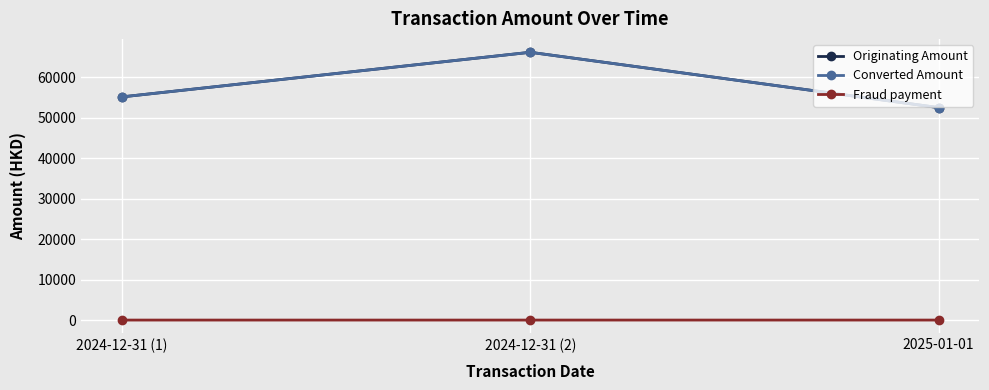

Reading right to left, extract all data points from this chart.

Originating Amount: 52460	66120	55100
Converted Amount: 52460	66120	55100
Fraud payment: 3	2	1